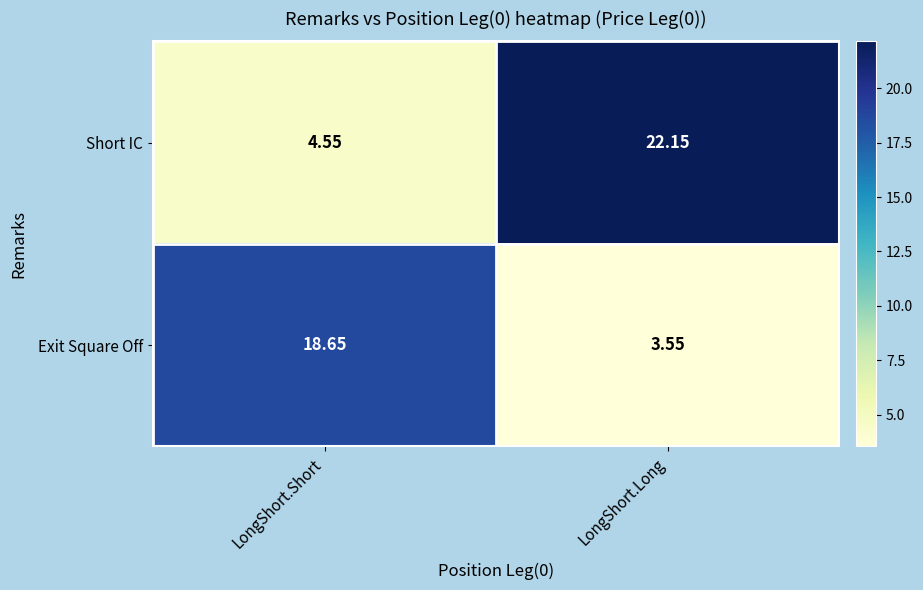

What is the difference between the highest and lowest values at LongShort.Long?

18.6